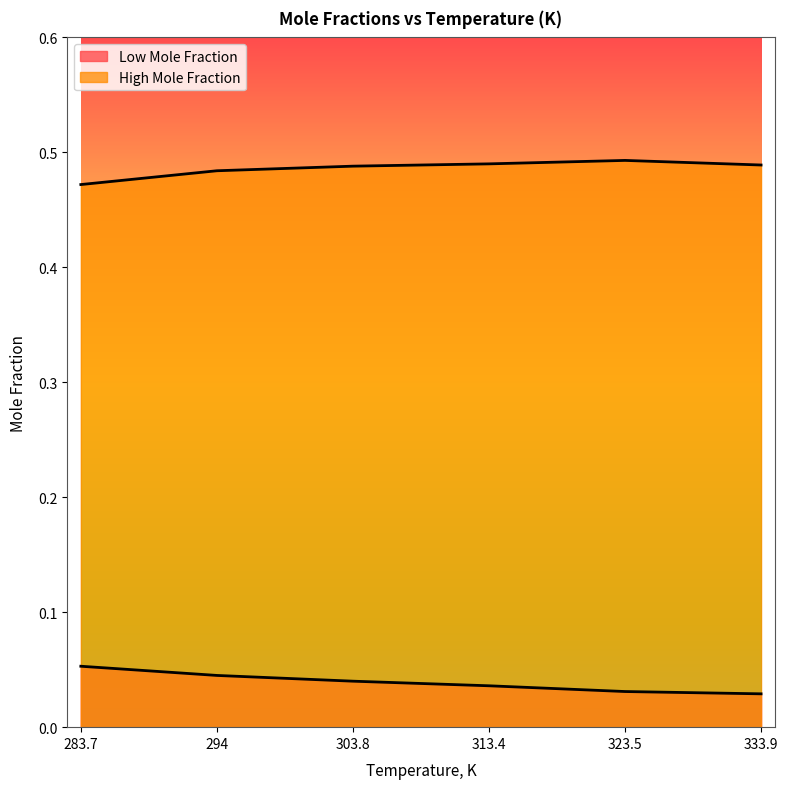

What is the total value across all series at 333.9?

0.5